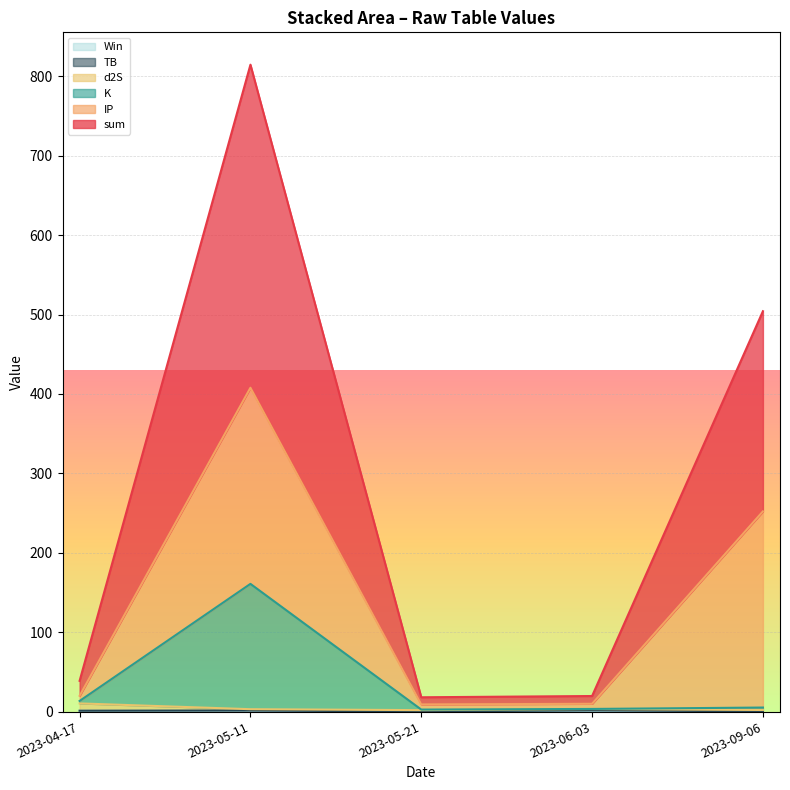

True or false: K and d2S cross at least once.

False